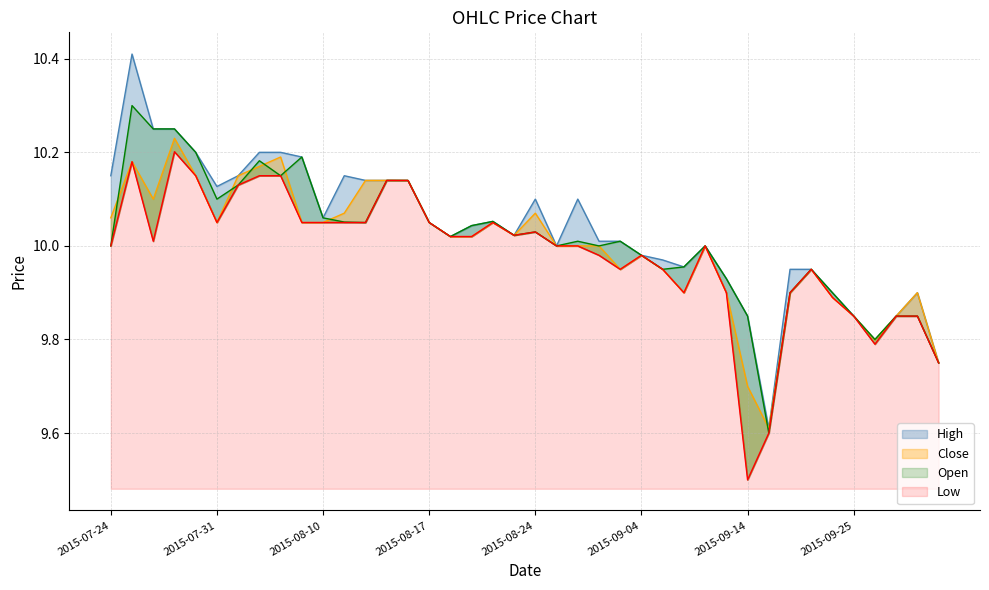

True or false: Low and High cross at least once.

False